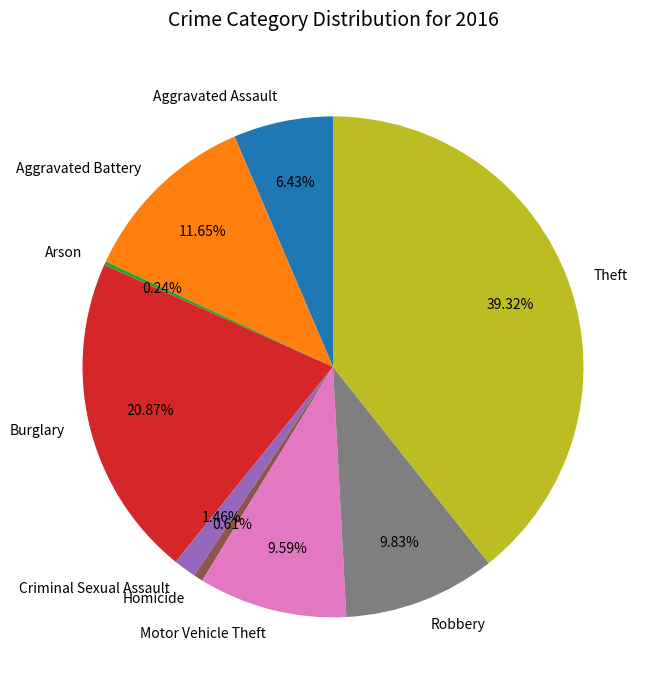

What percentage is the Aggravated Assault slice, to the nearest percent?

6%